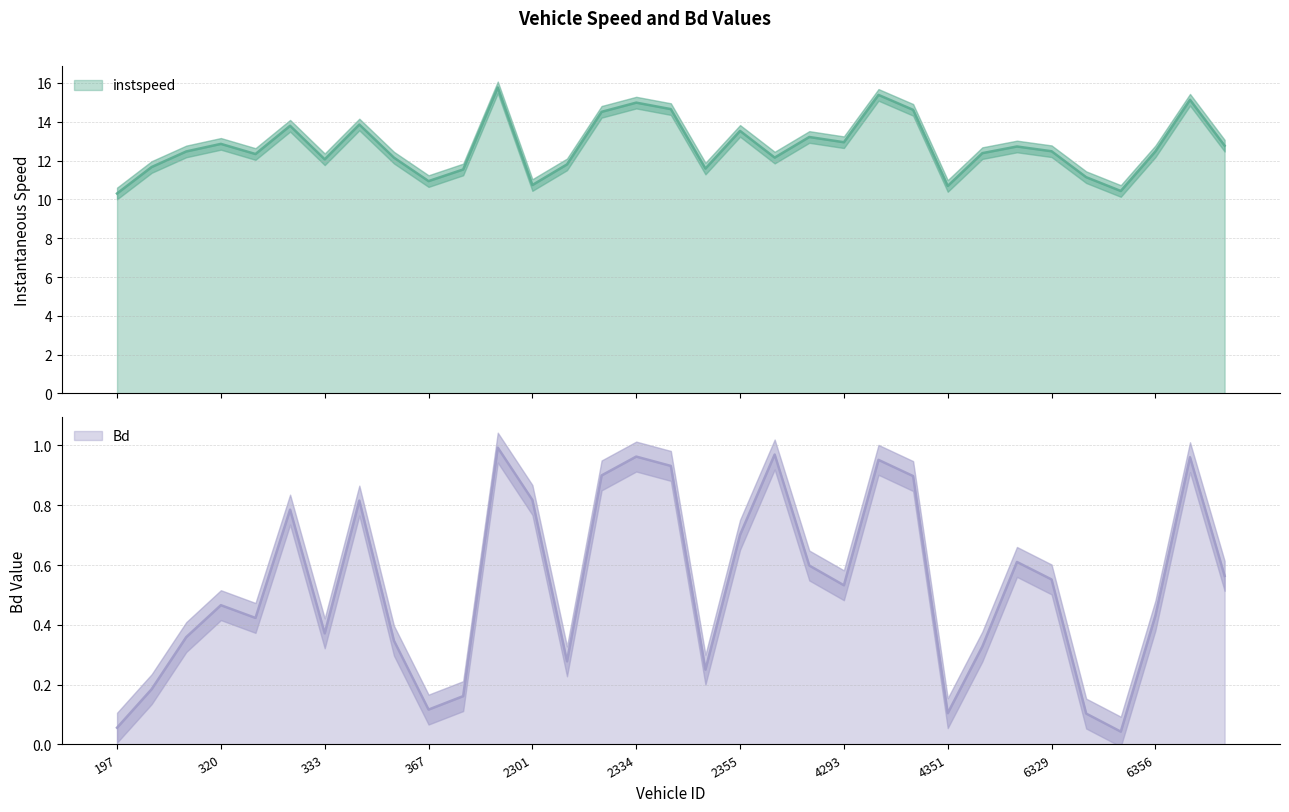

True or false: Bd and instspeed intersect in this chart.

False